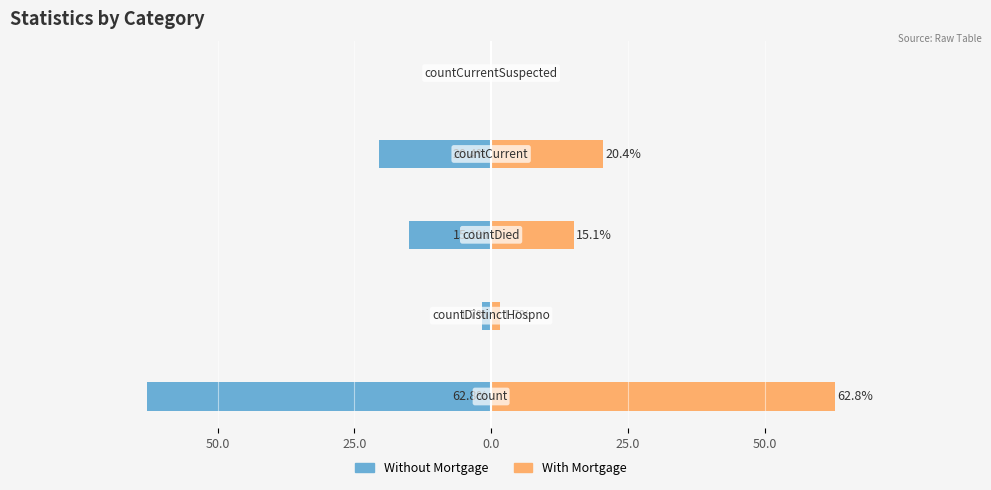

The value of Without Mortgage at 25.0 is -1.7. True or false?

True